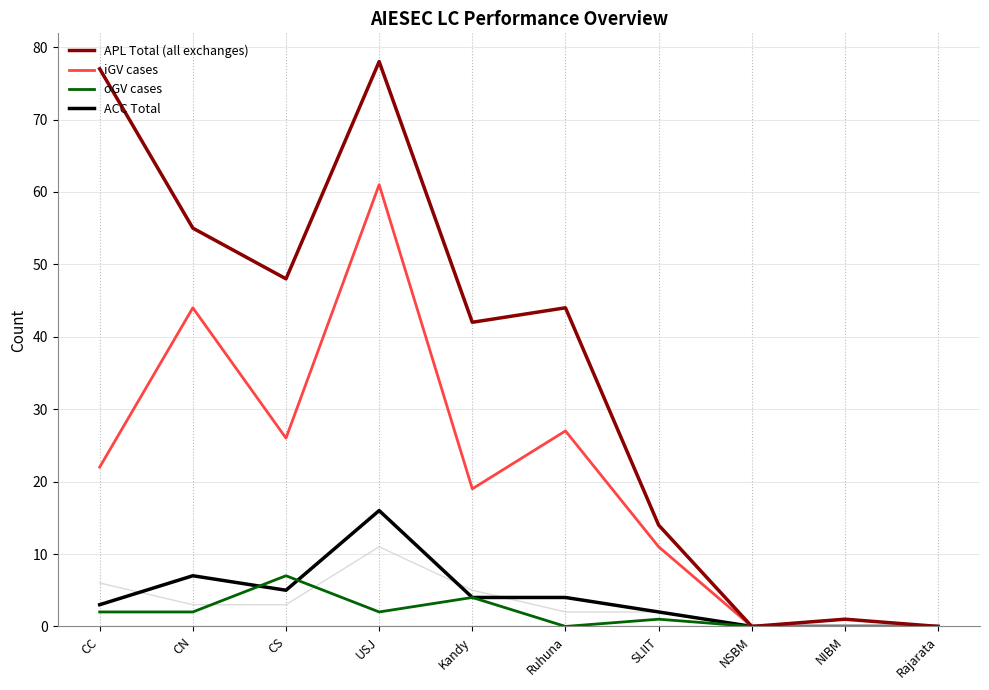

What is the greatest value displayed?

78